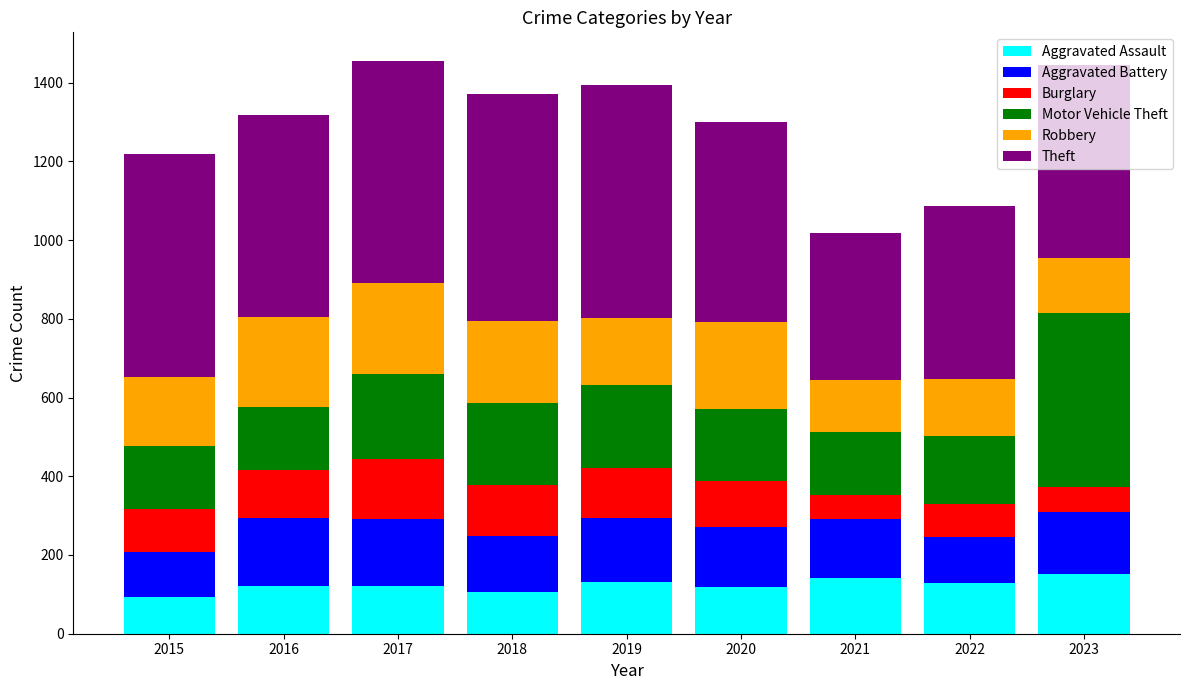

What is the highest value of the Aggravated Assault series?

152